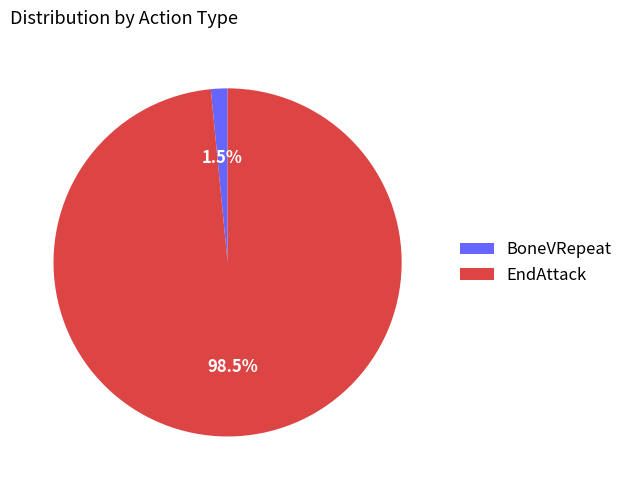

What portion of the pie excludes BoneVRepeat?

98.5%